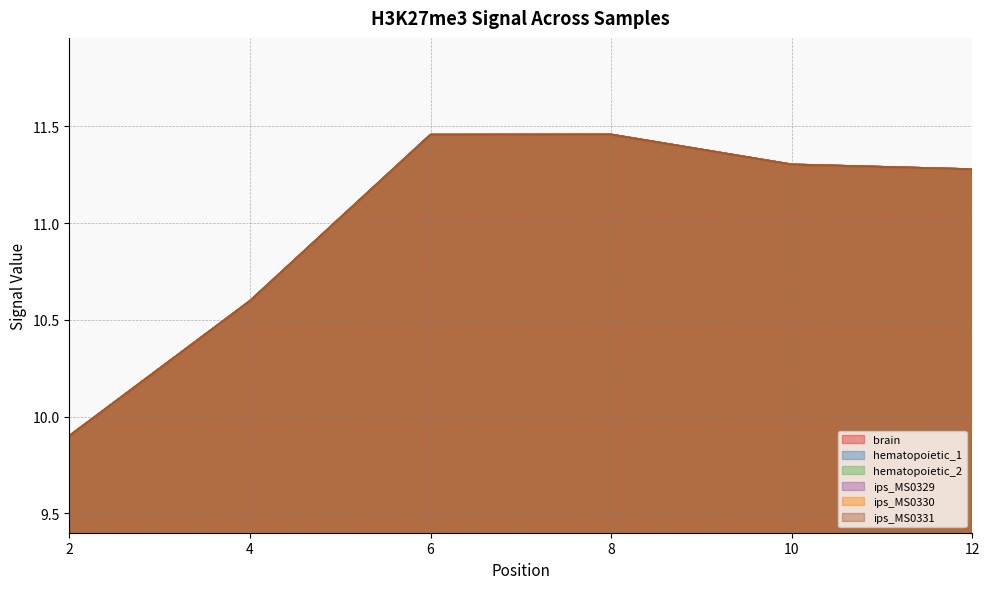

At how many categories does at least one series exceed 11?

4